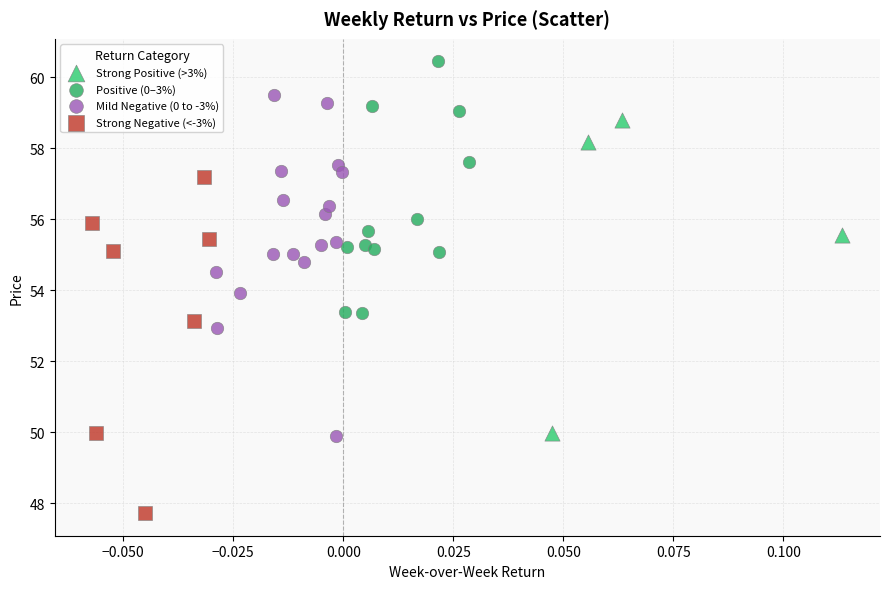

Which series reaches the minimum Y coordinate?

Strong Negative (<-3%)